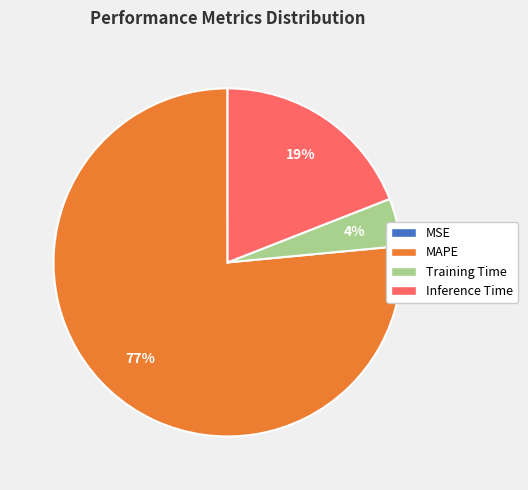

To the nearest percent, what is the average slice percentage?

25%